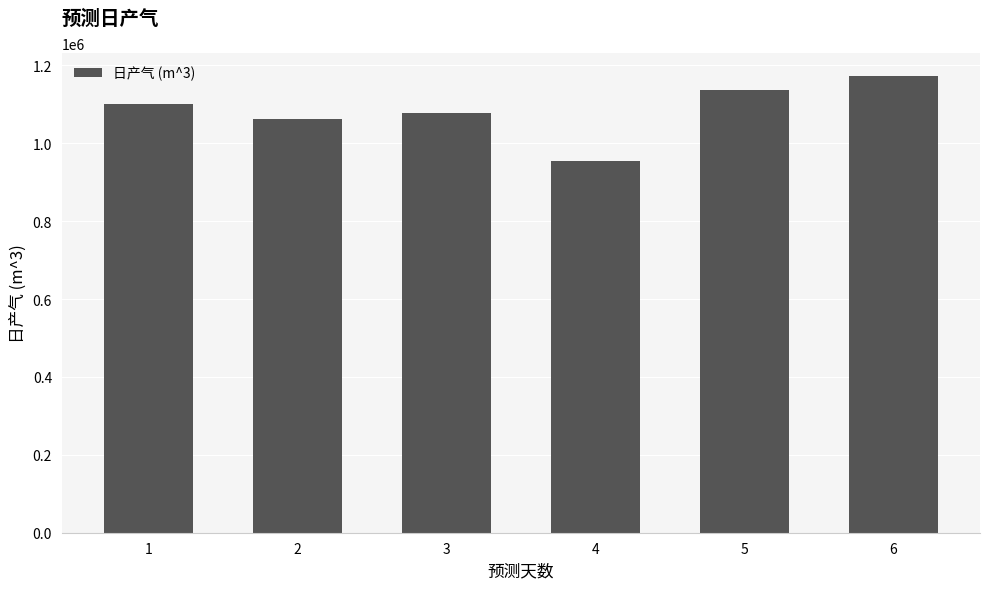

The chart shows a value of 1172212.1 at 6. True or false?

True